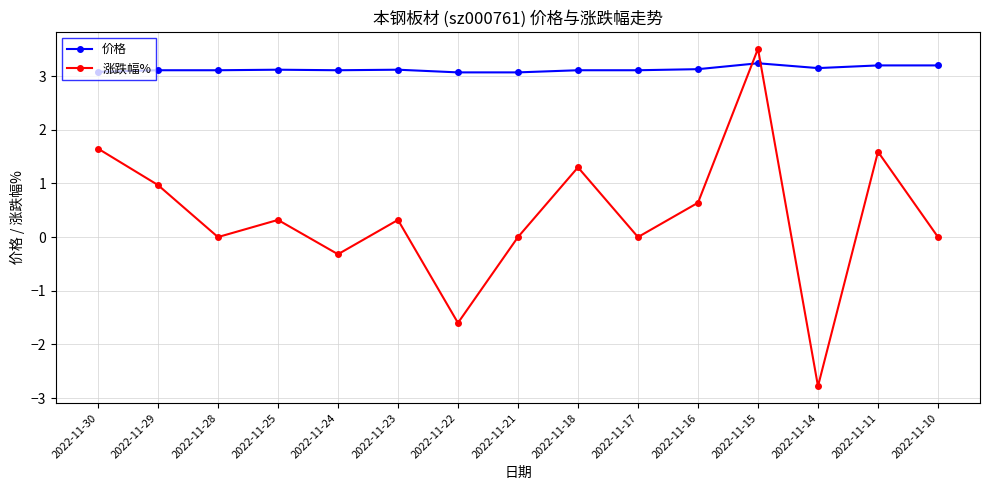

Rank the series by their average value, from lowest to highest.

涨跌幅%, 价格